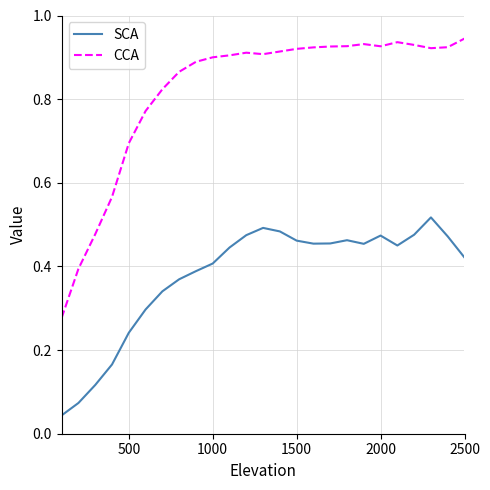

True or false: CCA and SCA cross at least once.

False